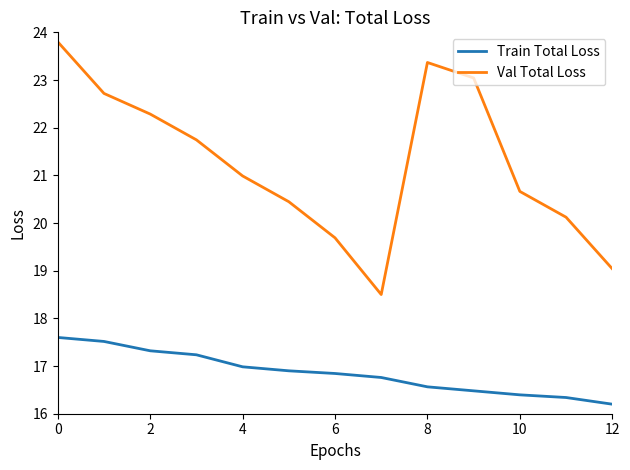

What is the smallest value displayed?

16.2